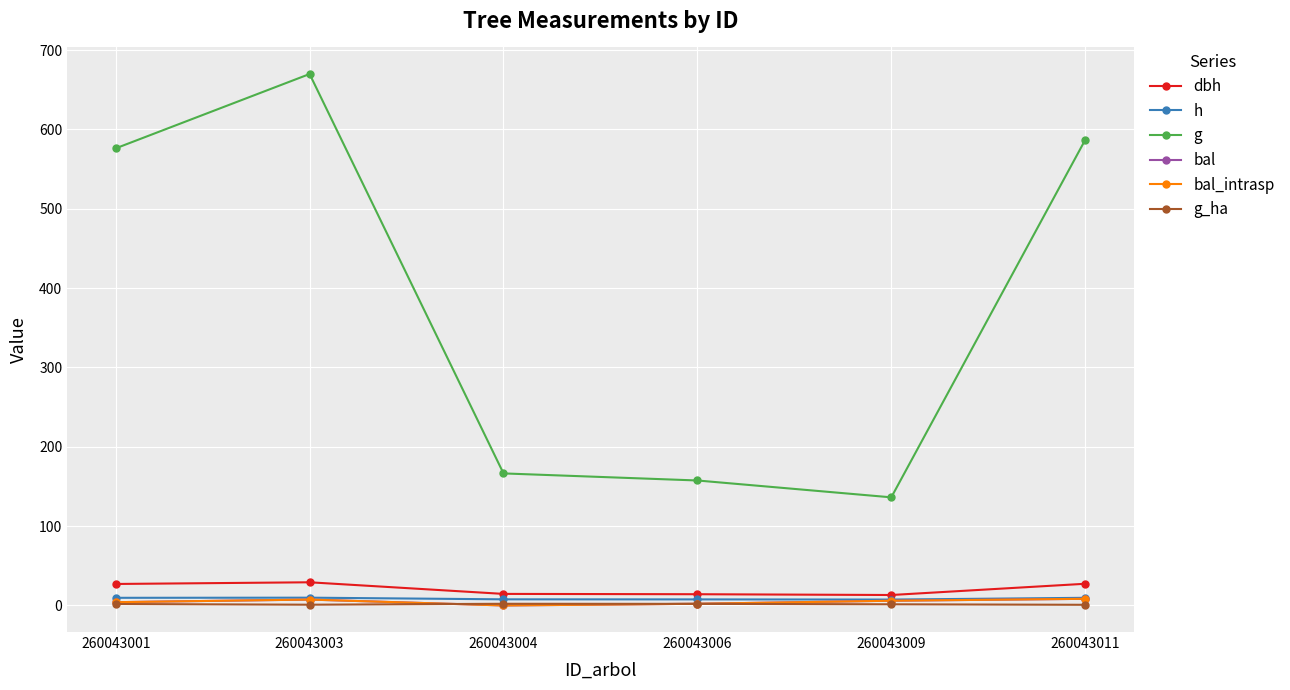

True or false: g has a value of 840.9 at 260043001.

False